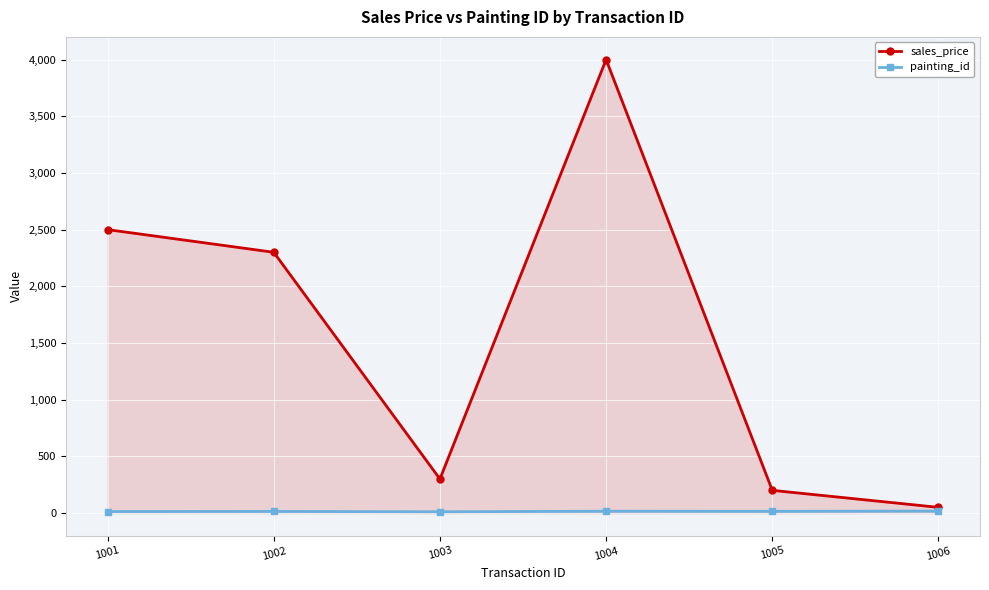

Where is sales_price nearest to the value 2025?

1002